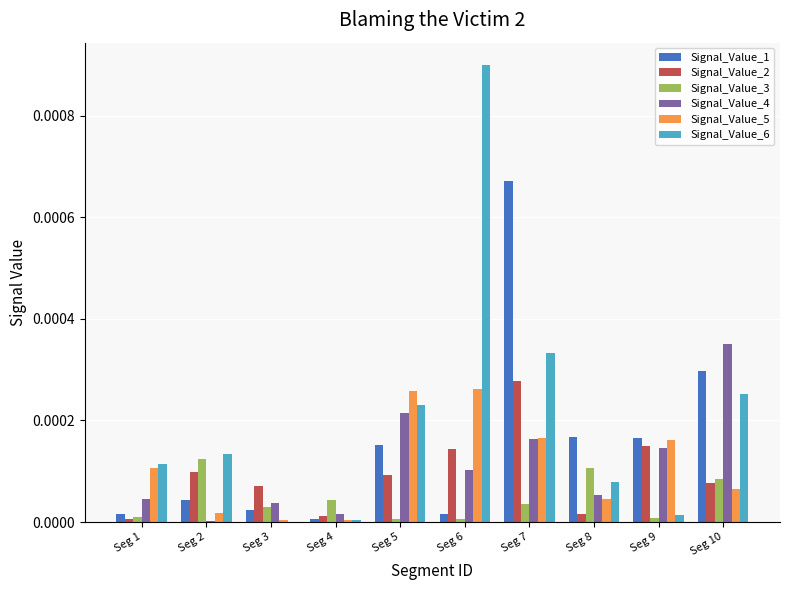

True or false: Signal_Value_4 has a value of 0.0 at Seg 6.

True